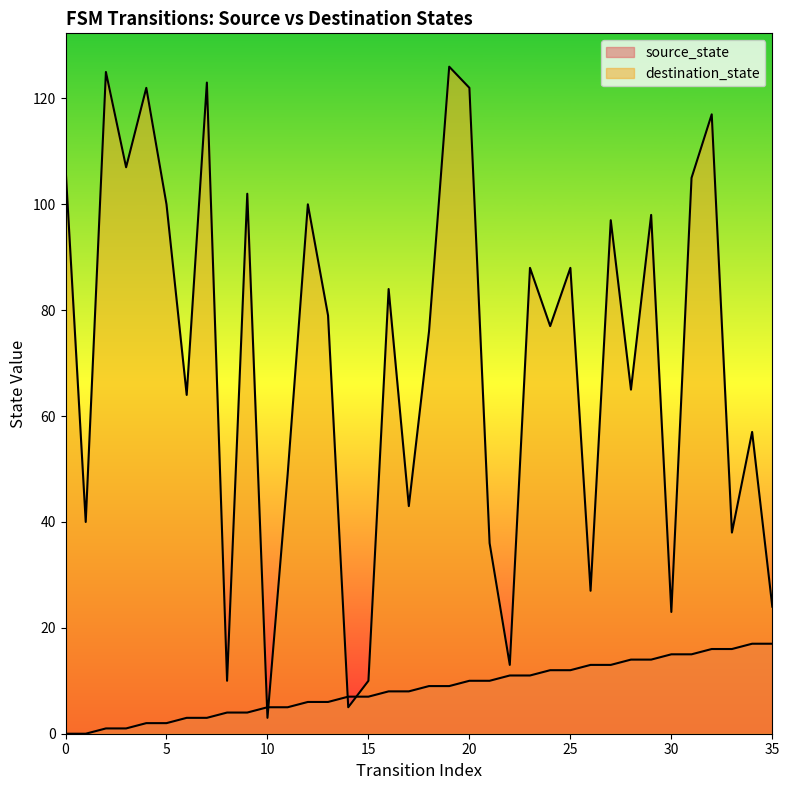

Is it true that destination_state equals 100 at 5?

True